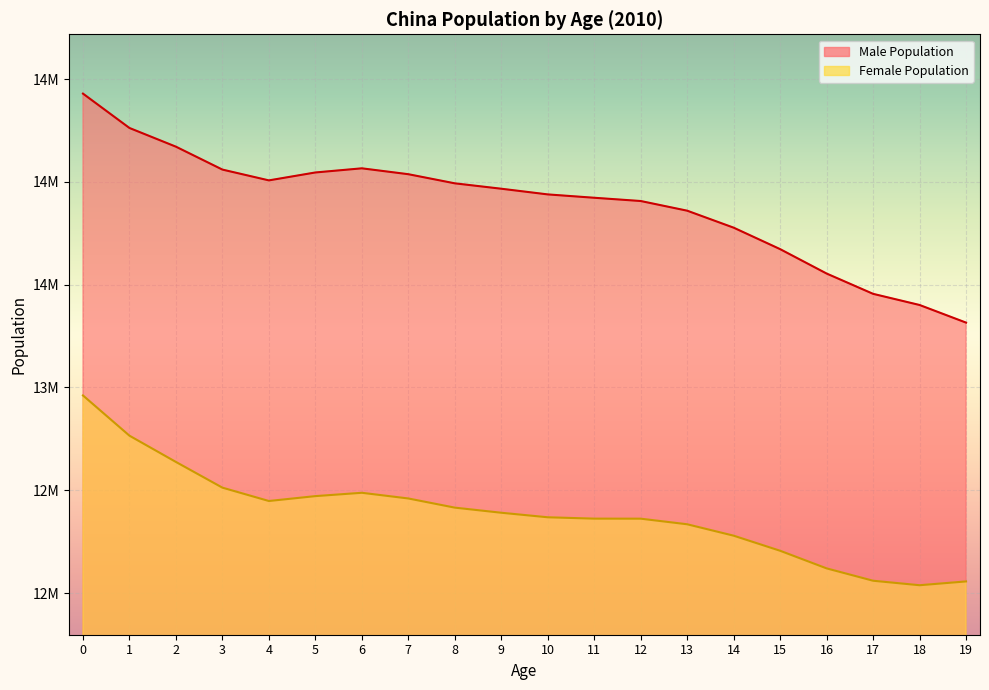

What is the difference between the second highest and second lowest values in the Male Population series?

861006